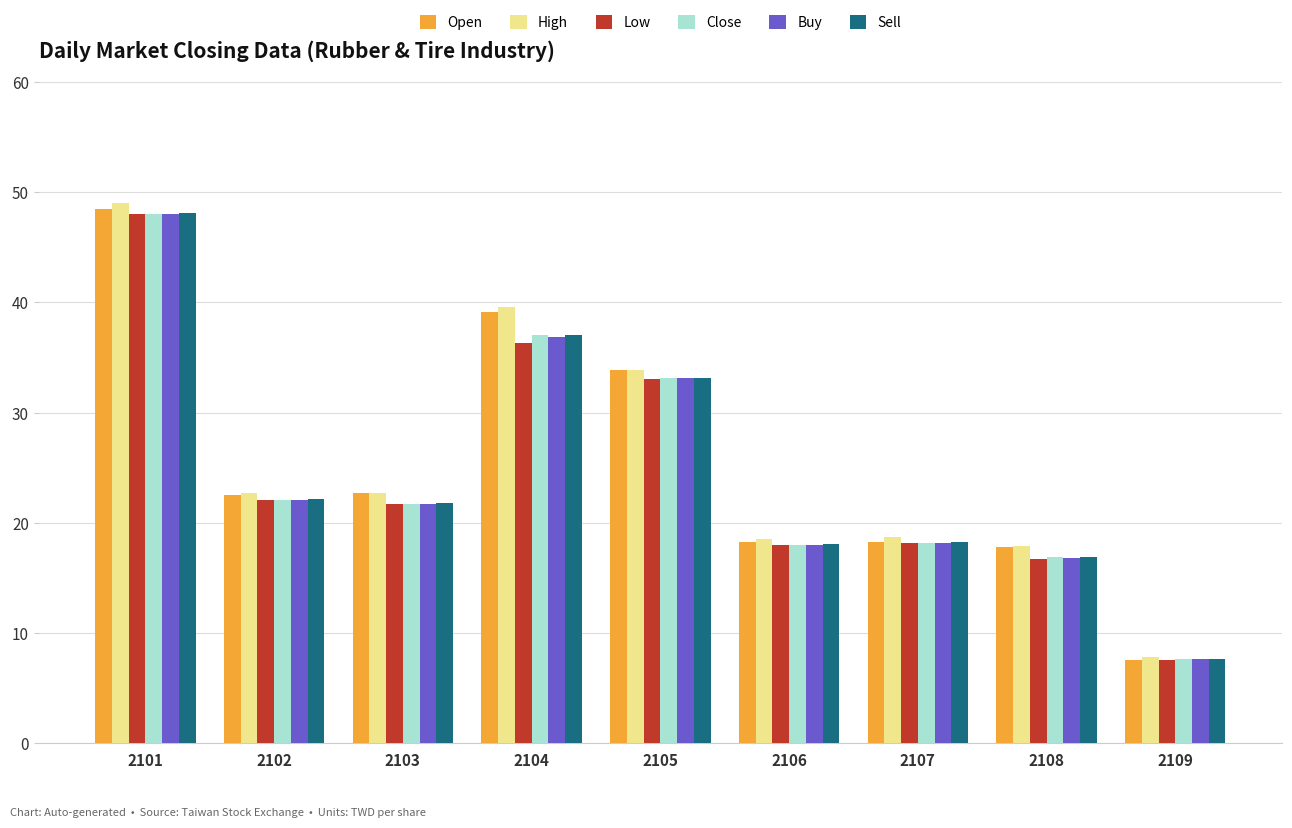

Is it true that Sell equals 49.8 at 2104?

False